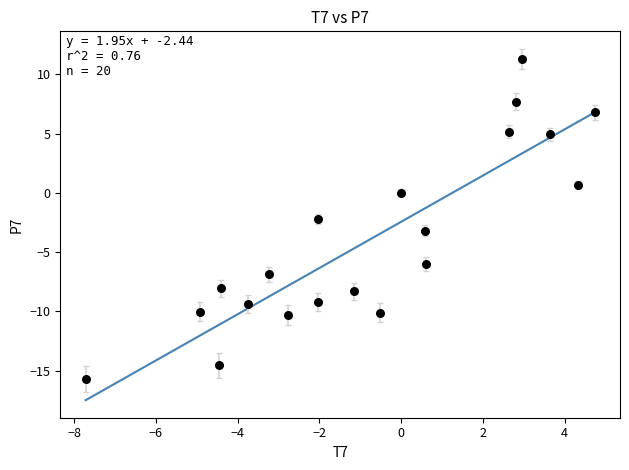

What is the range of Y values (max minus min)?

27.0